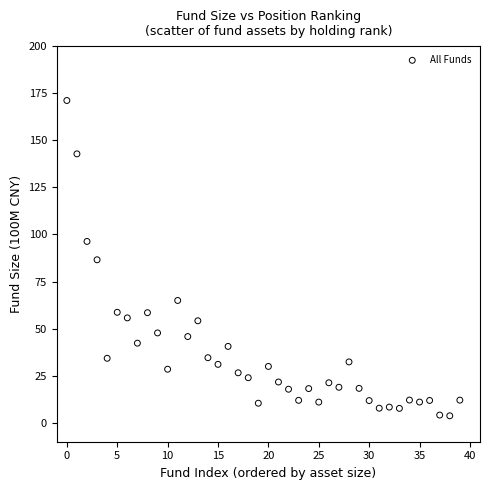

What is the range of Y values (max minus min)?

167.4